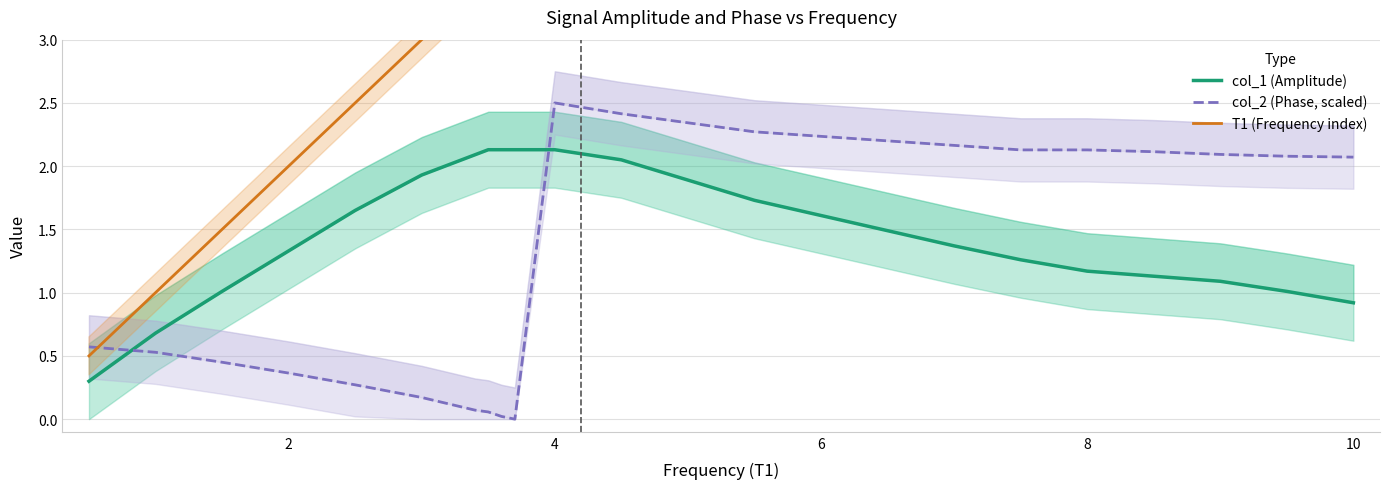

What are all the series names shown in the legend?

col_1 (Amplitude), col_2 (Phase, scaled), T1 (Frequency index)